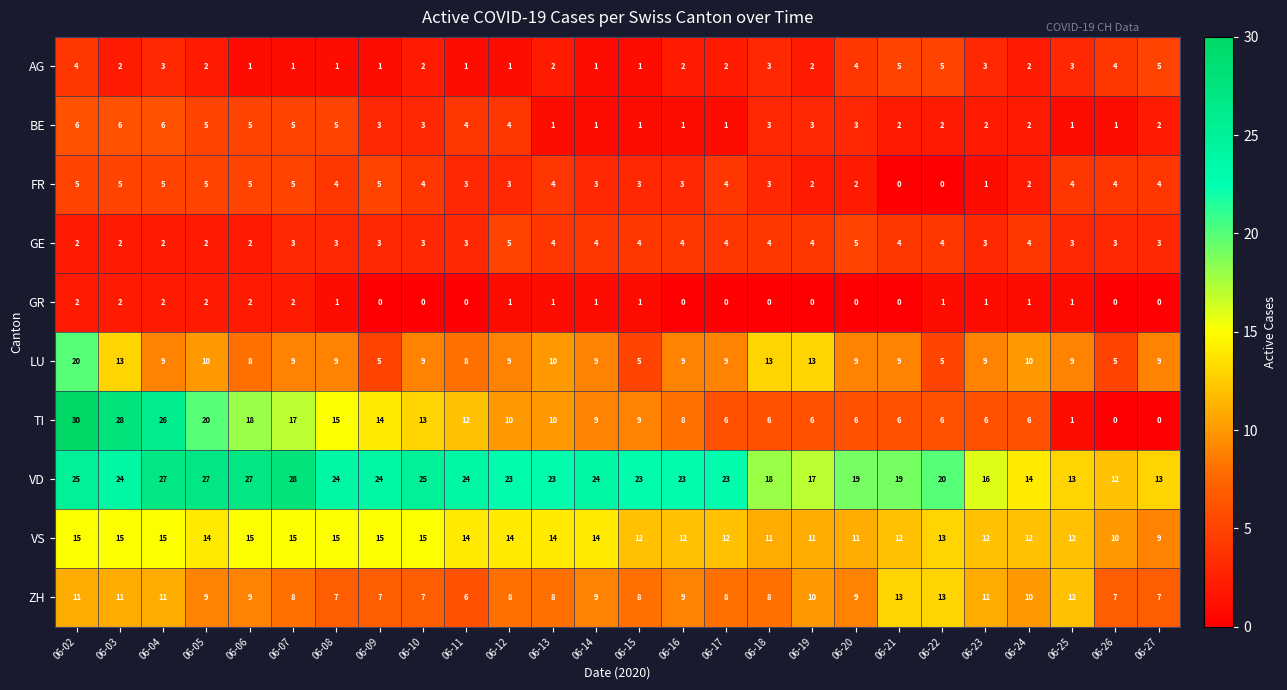

How many AG values are between 1 and 3?

20